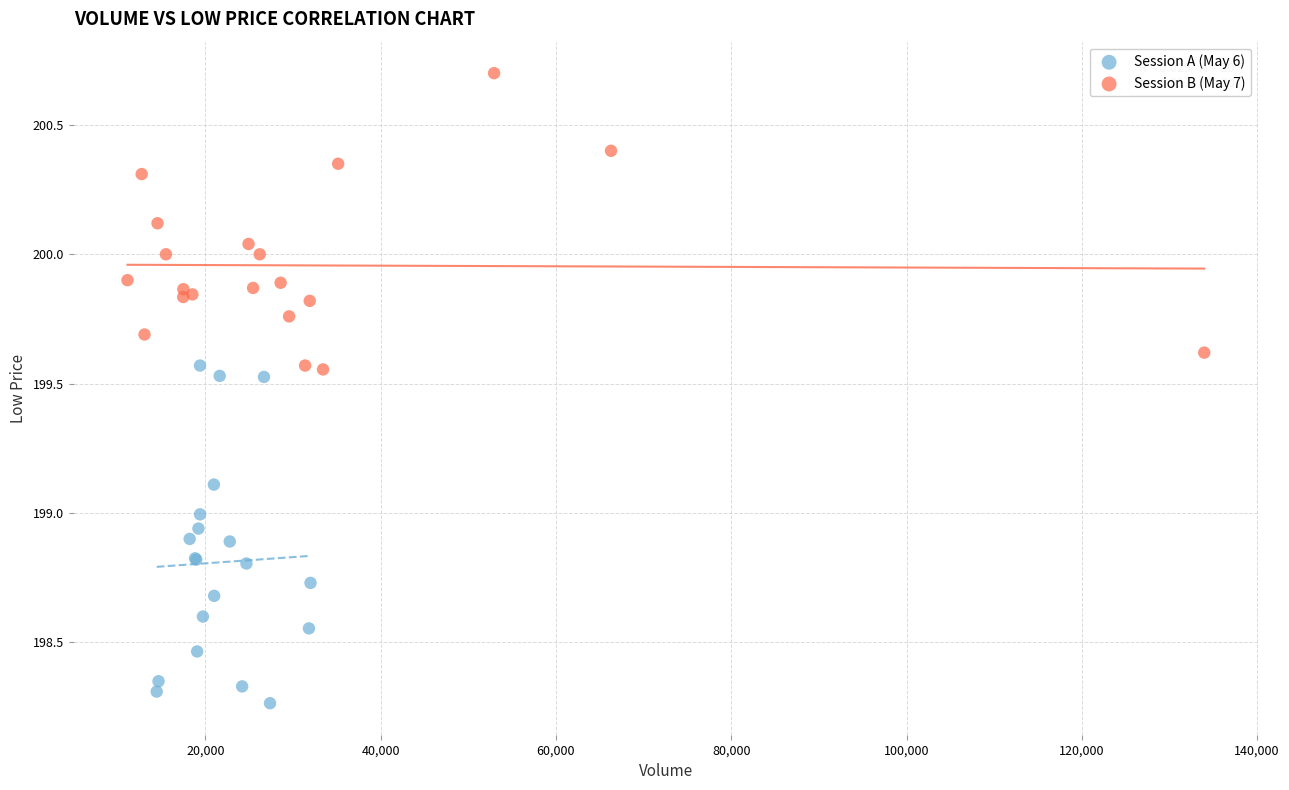

Which series contains the highest Y value?

Session B (May 7)